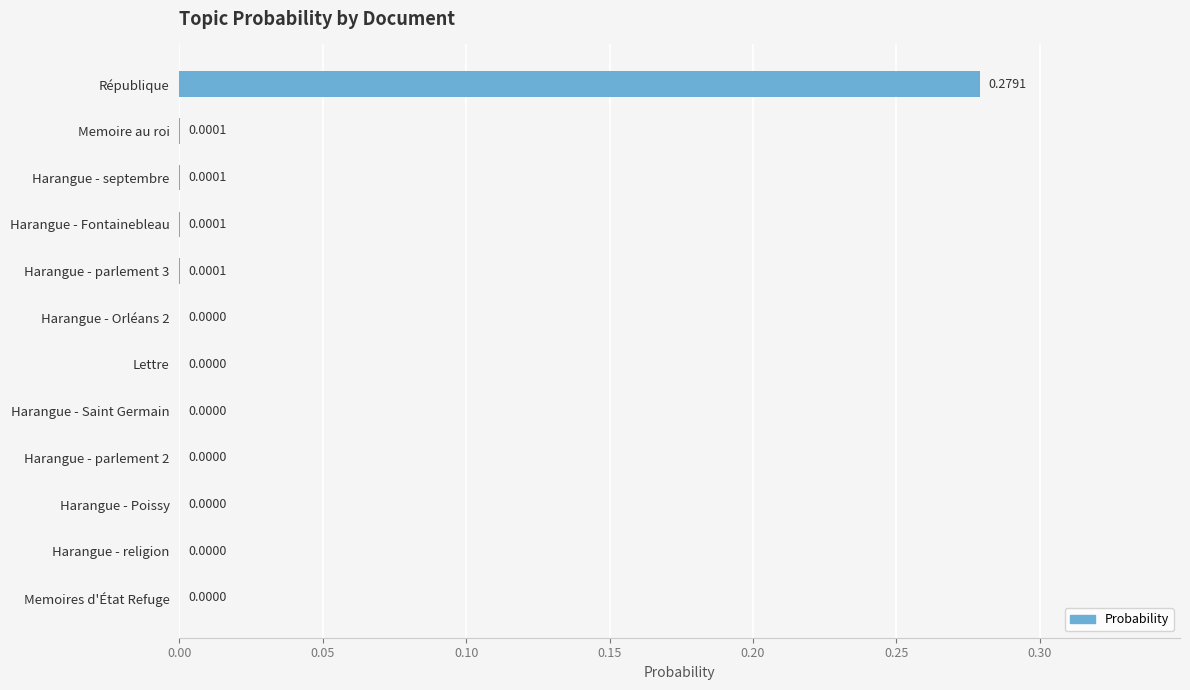

Which category has the highest value across all series?

République